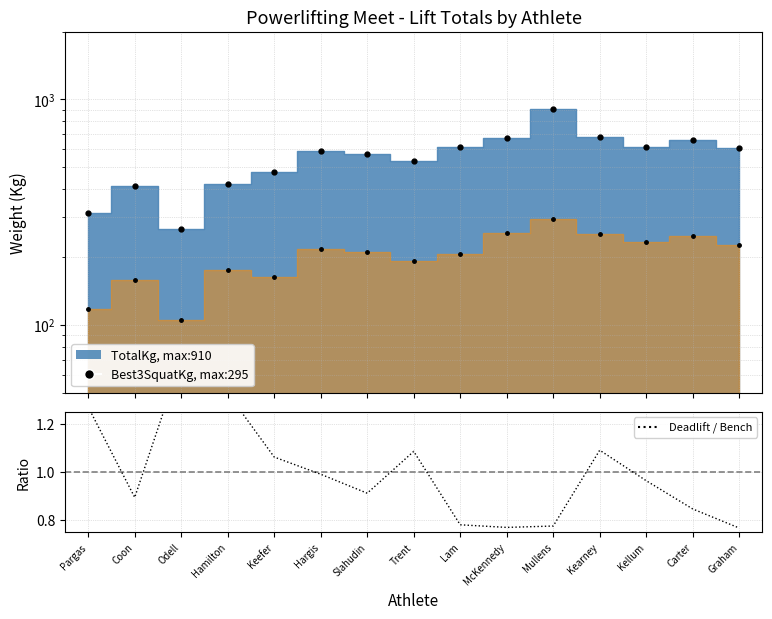

True or false: TotalKg (points) and Deadlift / Bench intersect in this chart.

False